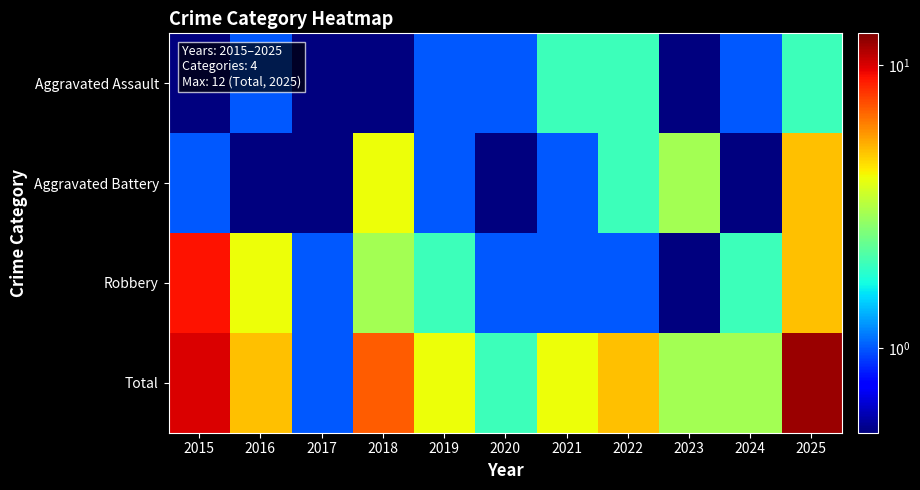

At which category is the sum across all series the highest?

2025